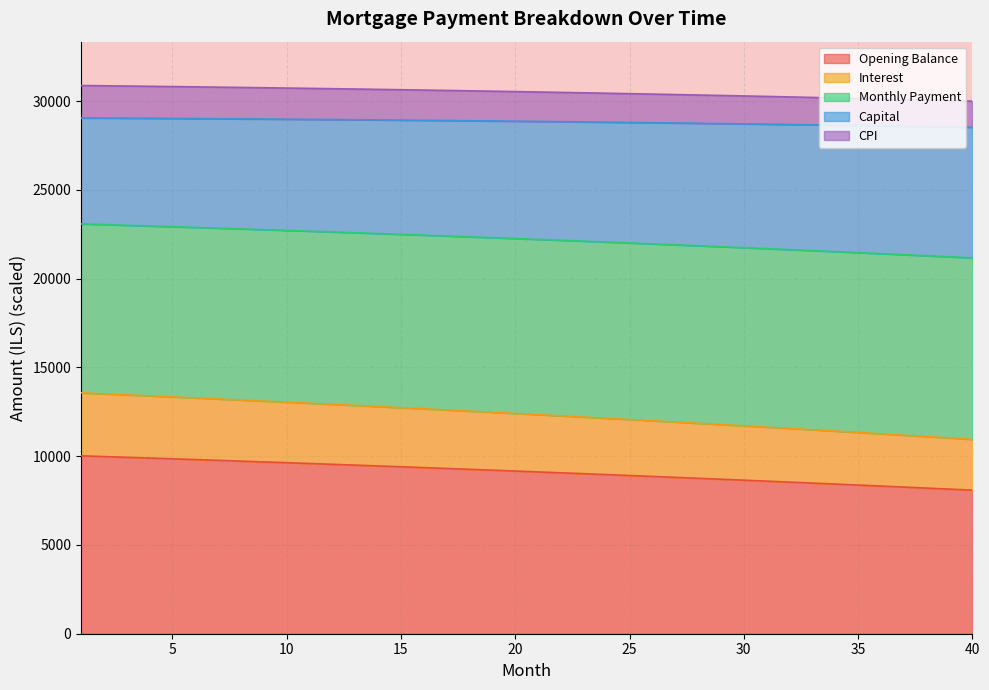

At which category is the sum across all series the highest?

1